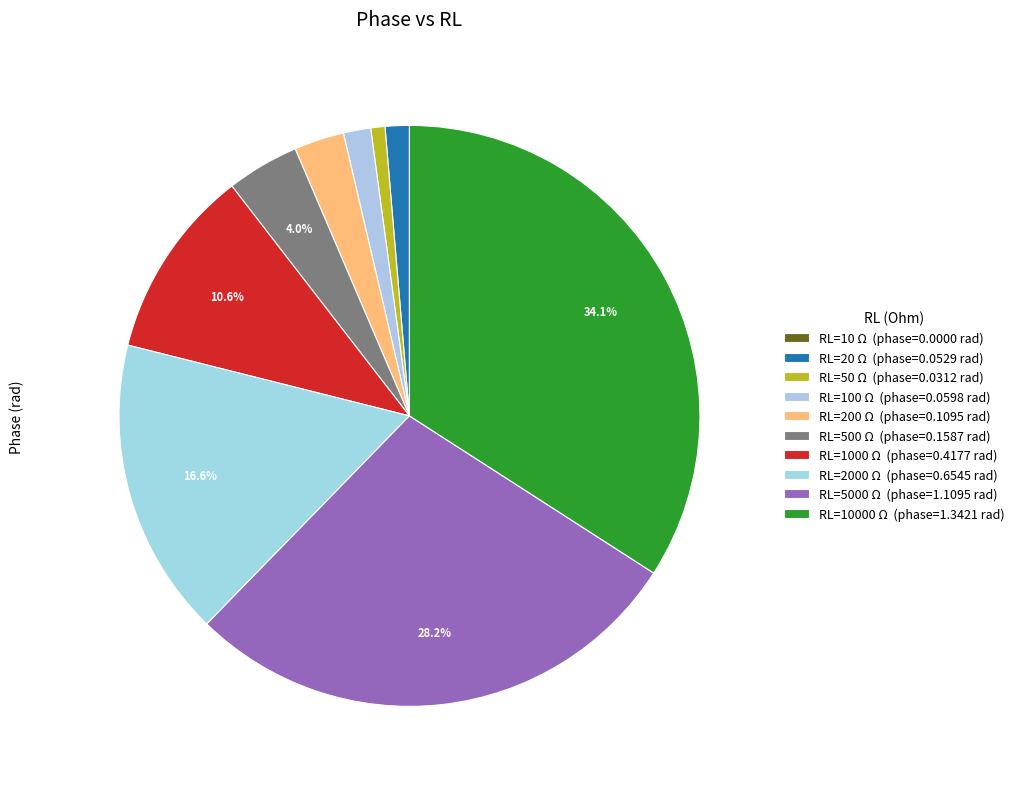

Does any single category account for the majority?

No